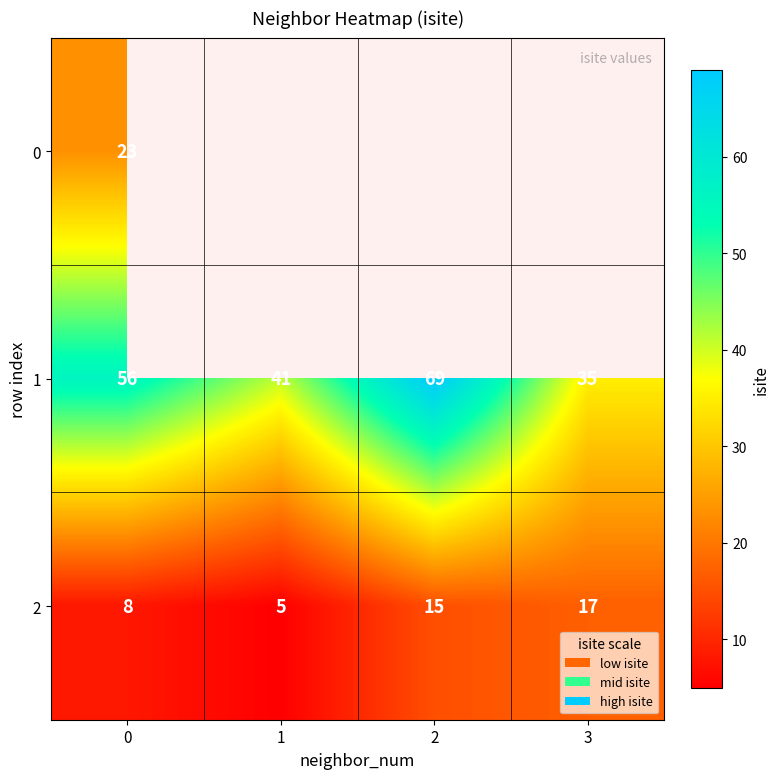

True or false: 2 has a value of 7.6 at 1.

False